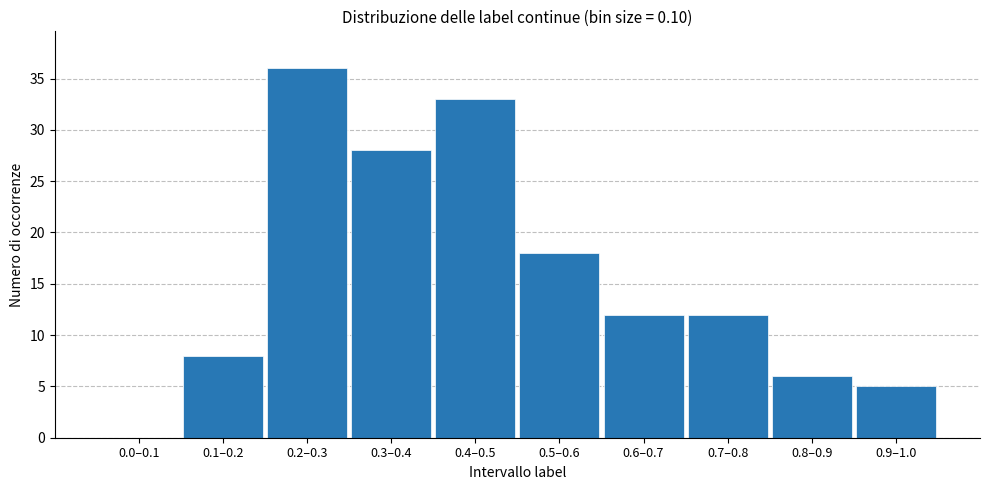

Reading left to right, extract all data points from this chart.

0.0–0.1=0	0.1–0.2=8	0.2–0.3=36	0.3–0.4=28	0.4–0.5=33	0.5–0.6=18	0.6–0.7=12	0.7–0.8=12	0.8–0.9=6	0.9–1.0=5